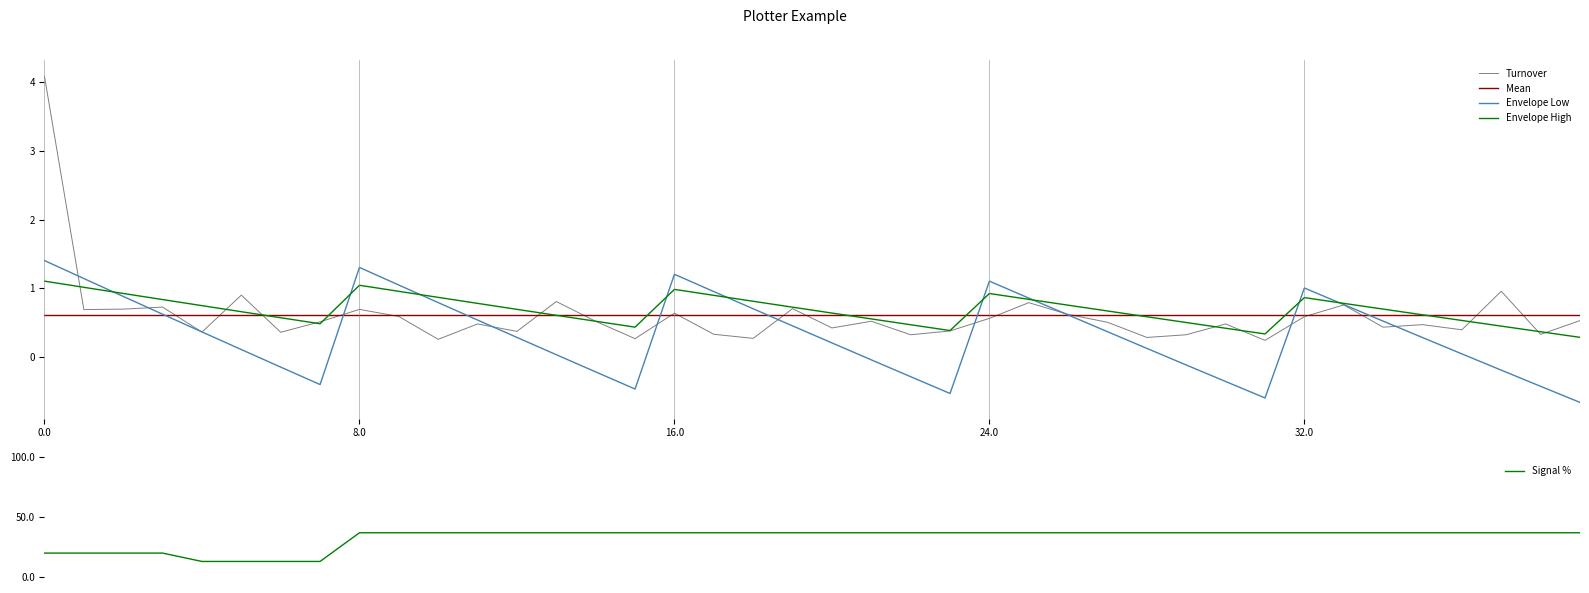

Is this an area chart (filled region under the line)?

No